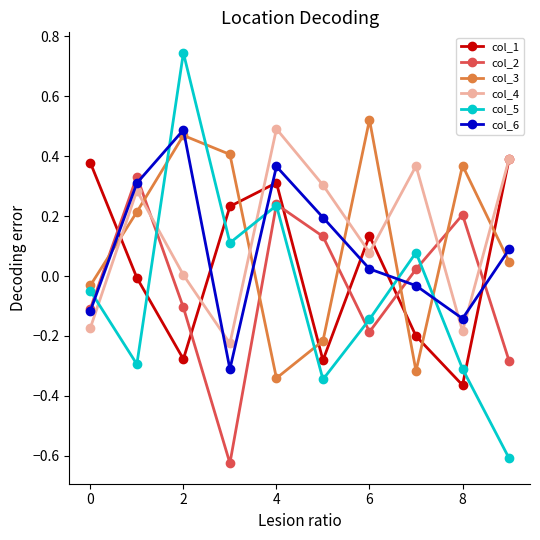

Which series has the largest range (max minus min)?

col_5